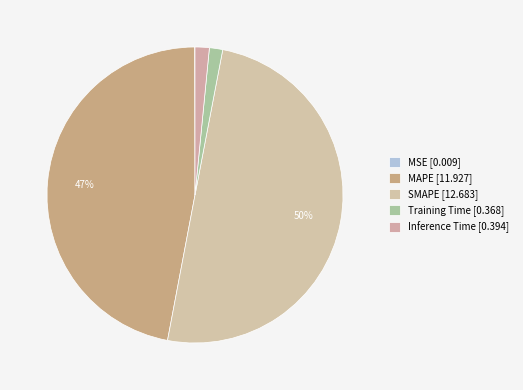

Is it true that MSE is 13% of the pie?

False